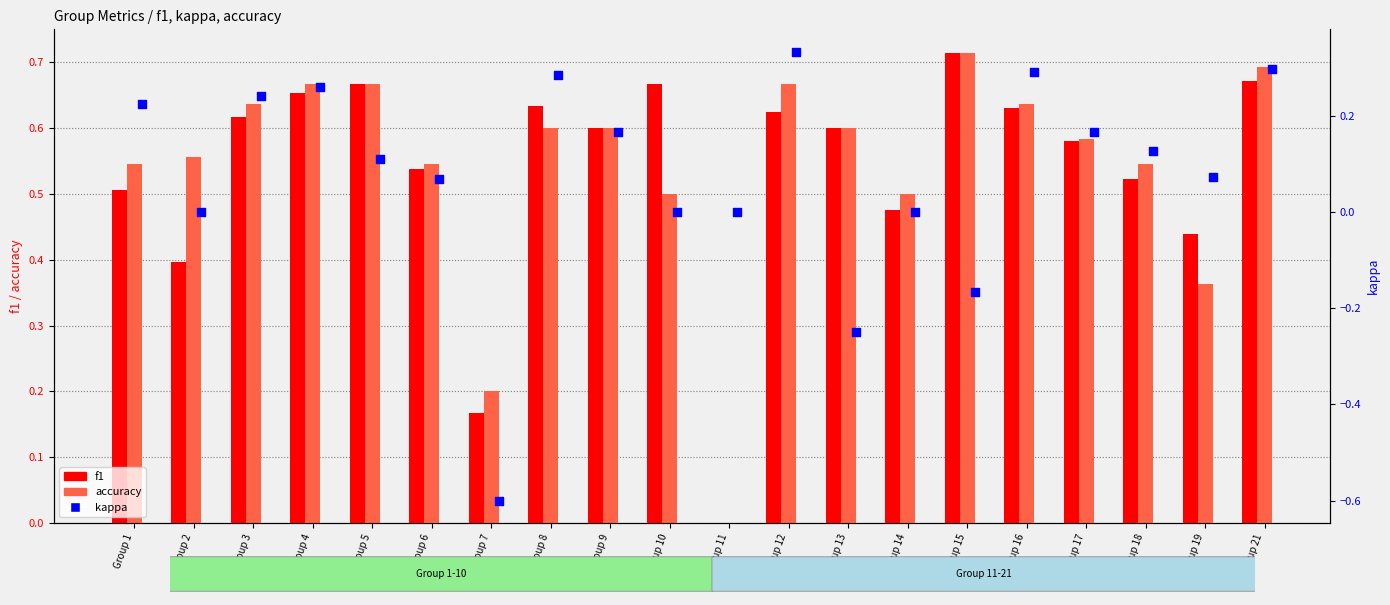

What are all the series names shown in the legend?

f1, accuracy, kappa